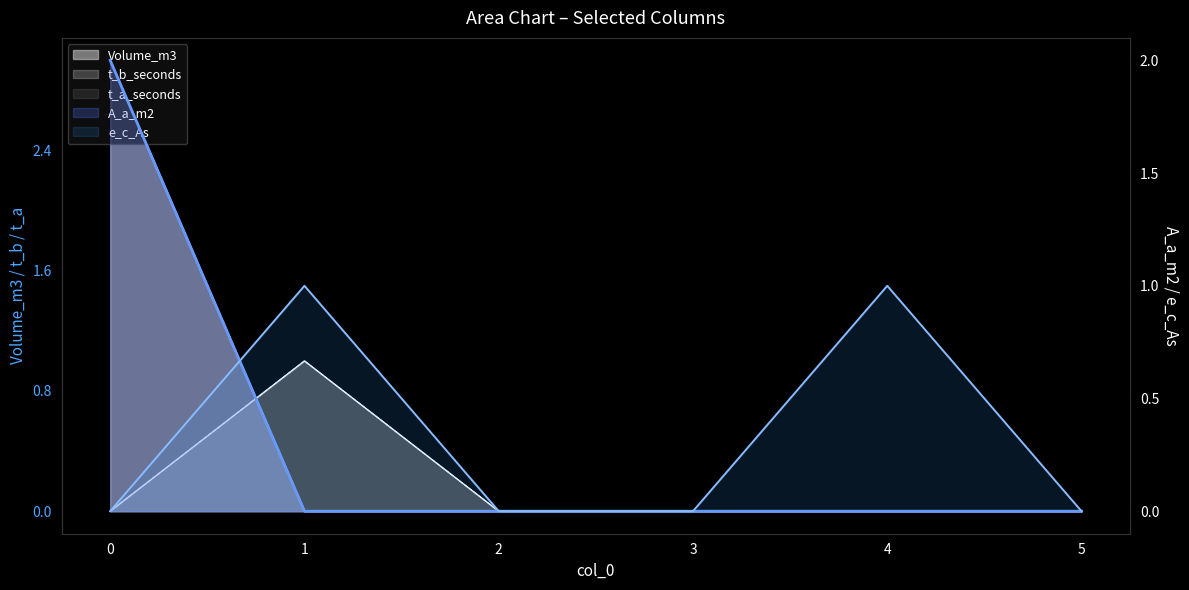

The value of Volume_m3 at 3 is -2. True or false?

False